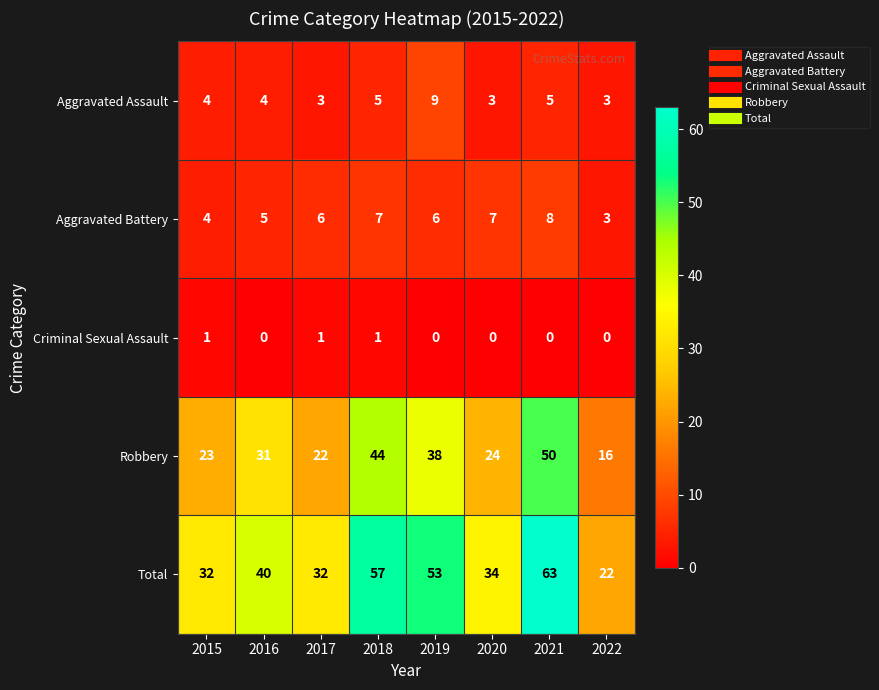

Which series changed the most between 2017 and 2018?

Total